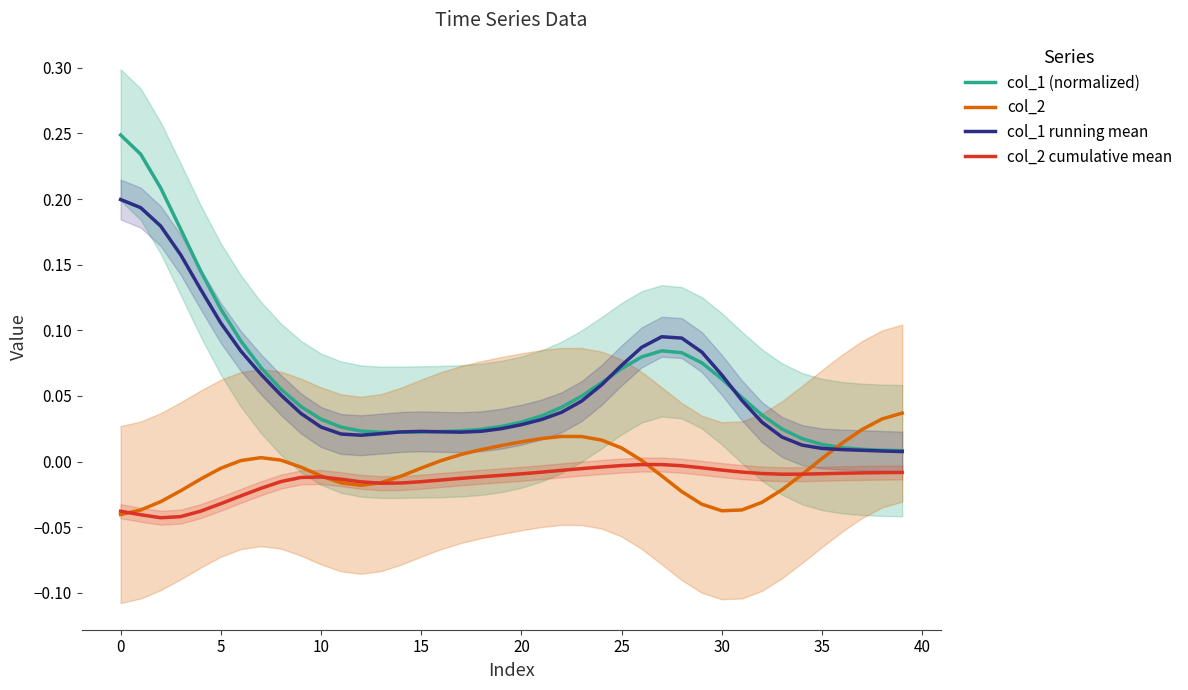

How many lines are shown in the chart?

4